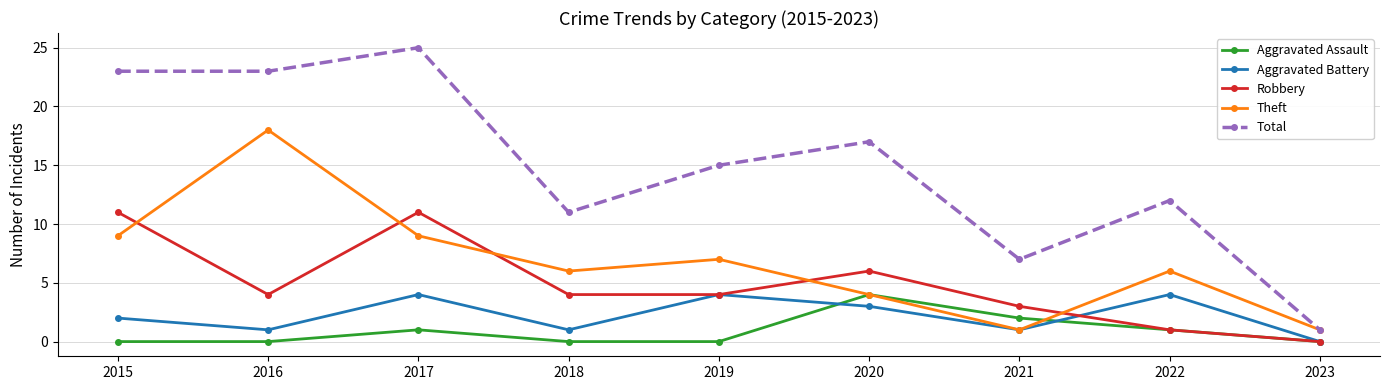

What is the difference between the maximum and minimum values in the Aggravated Assault series?

4